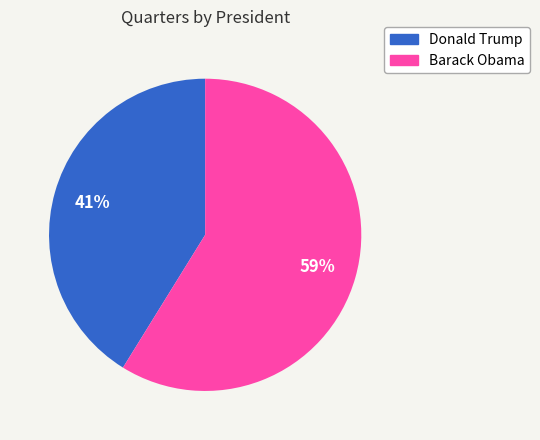

Which category has the biggest portion of the pie?

Barack Obama